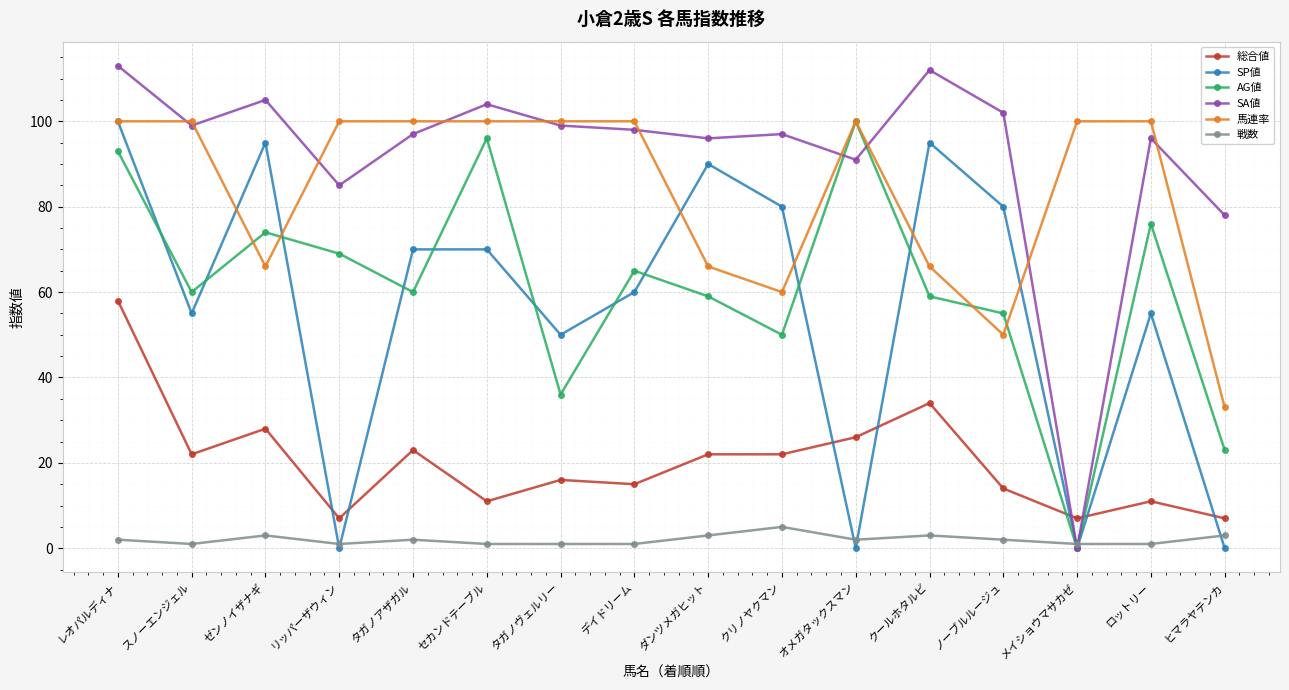

Count the number of categories in the chart.

16